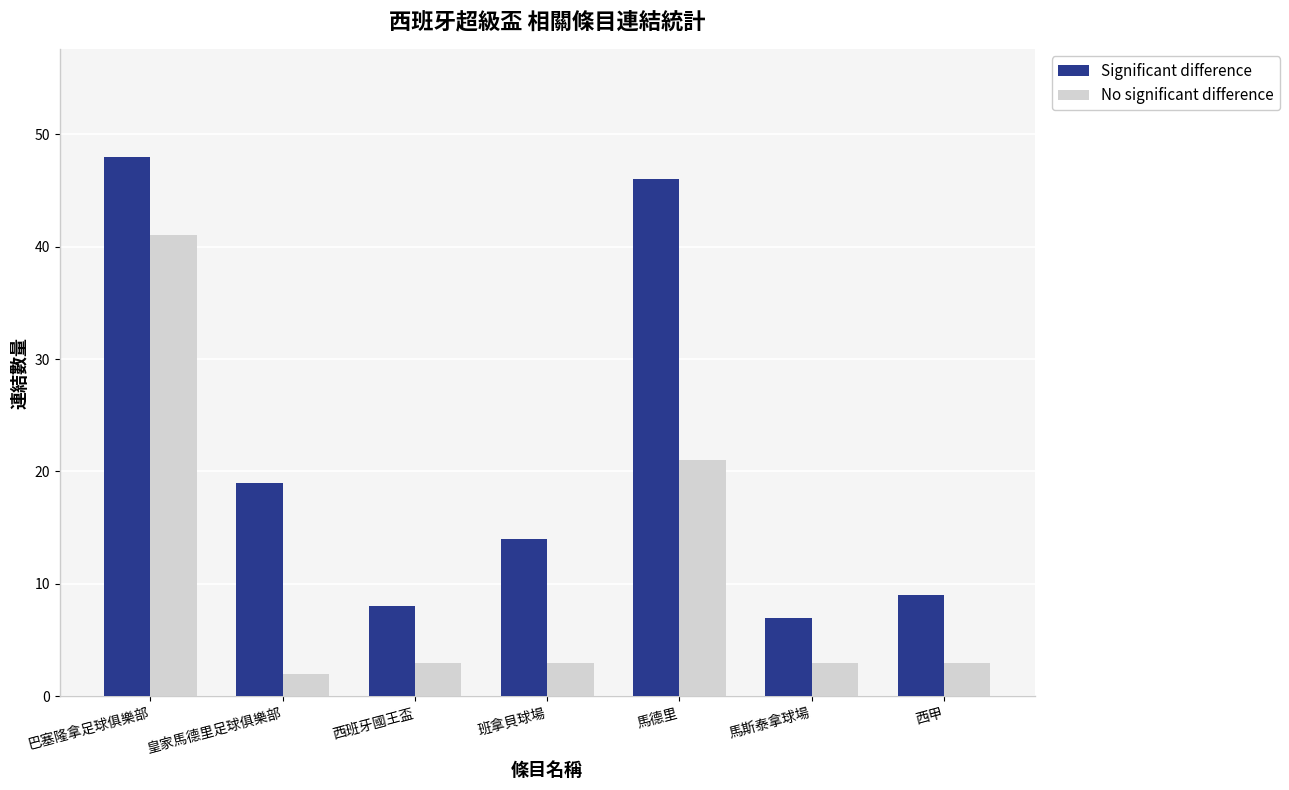

How many distinct data groups are displayed?

2